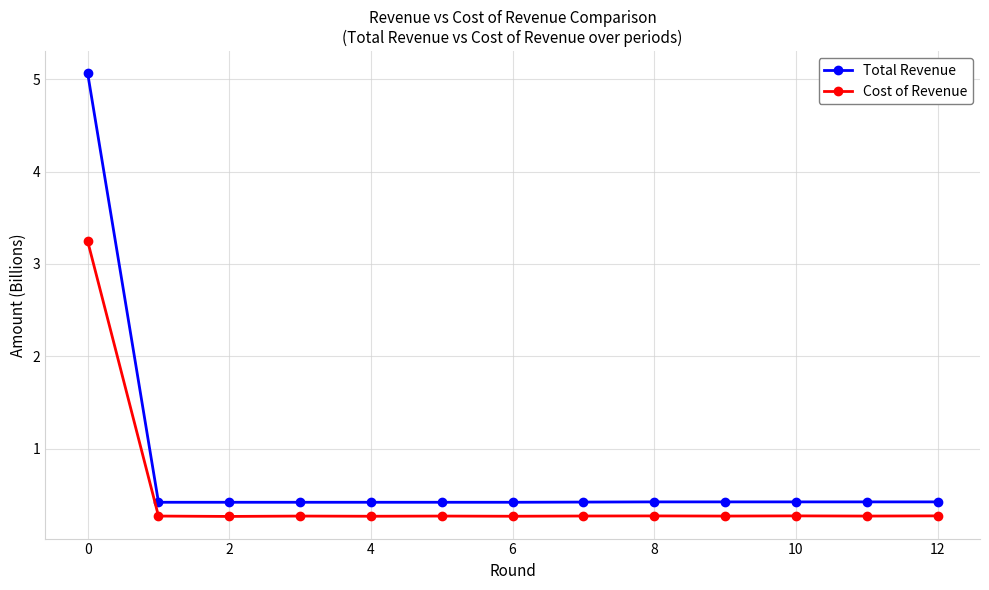

True or false: Total Revenue and Cost of Revenue cross at least once.

False